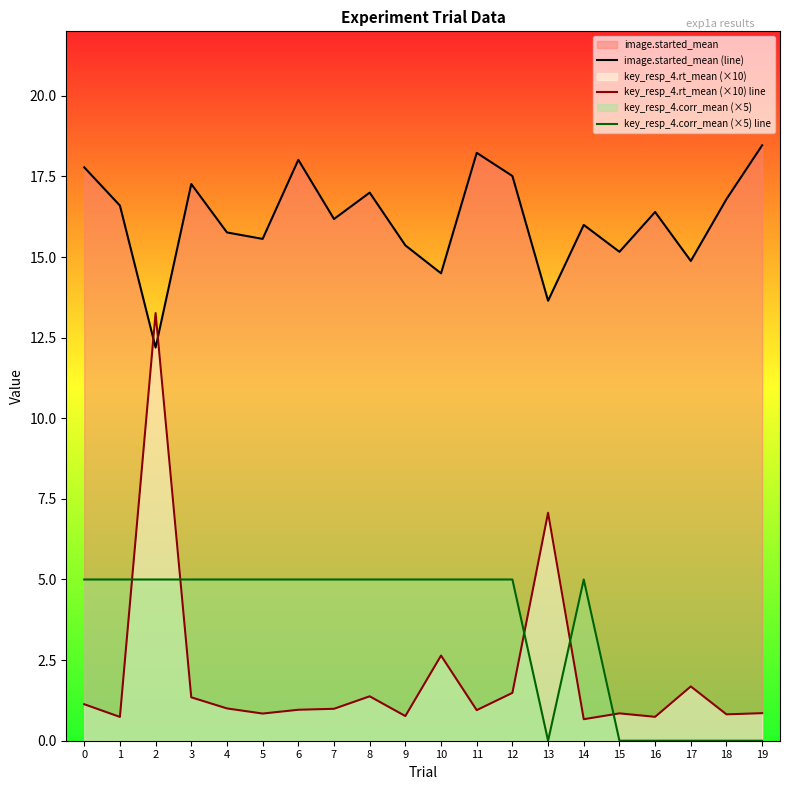

What is the value of the image.started_mean (line) point at the 20th from the left?

18.5